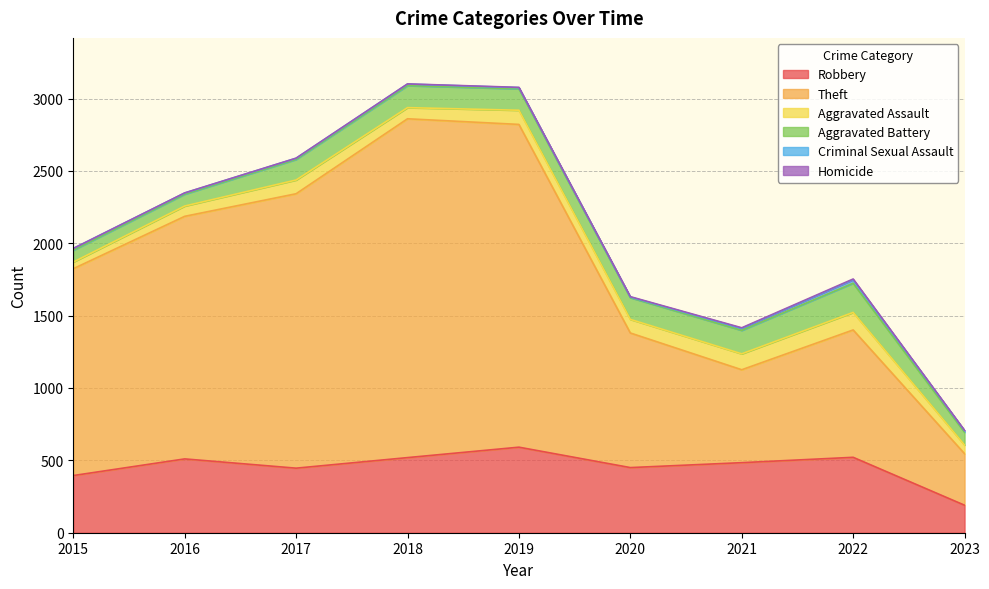

What is the sum of all Aggravated Assault values?

772